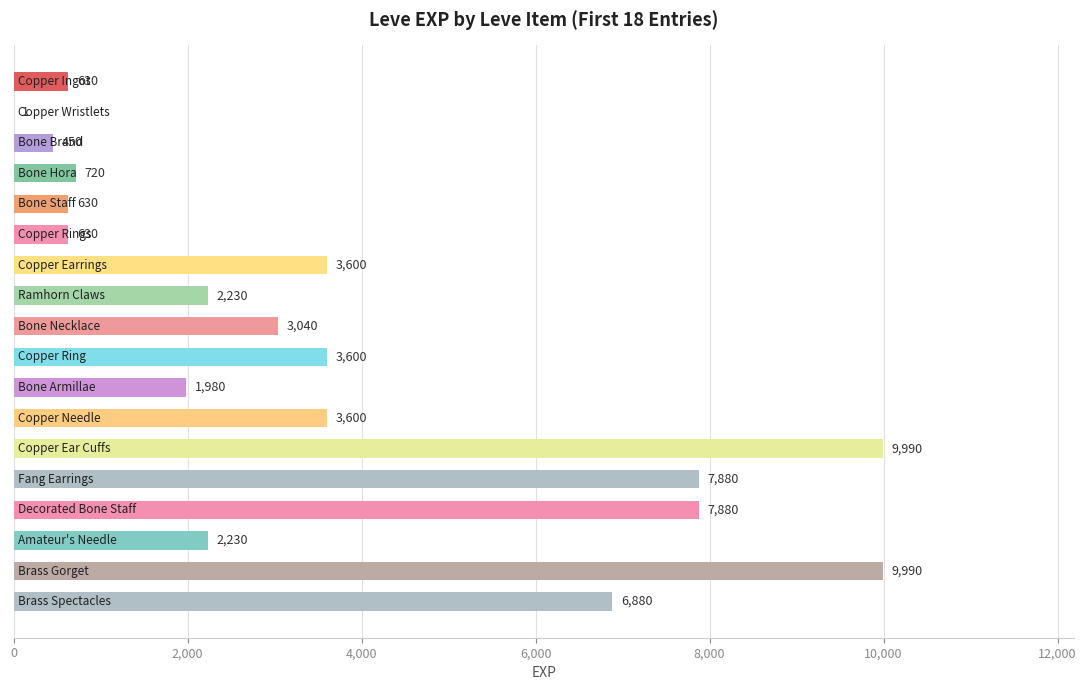

What is the sum of all values?

65961